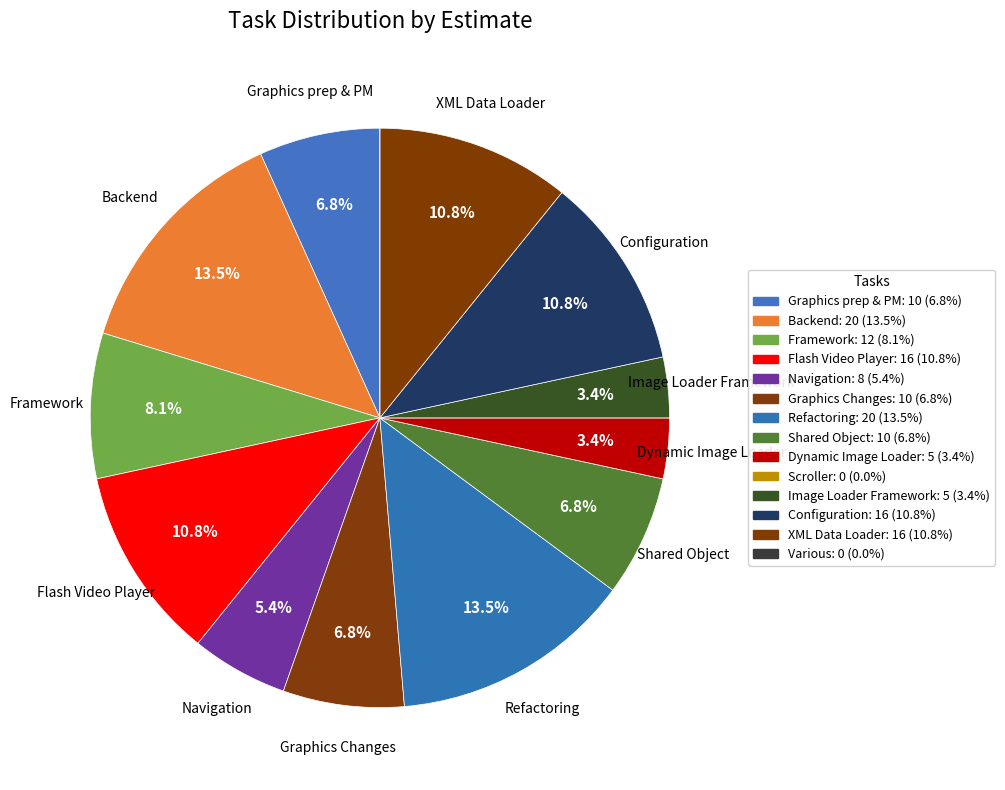

Which slice is the smallest?

Scroller